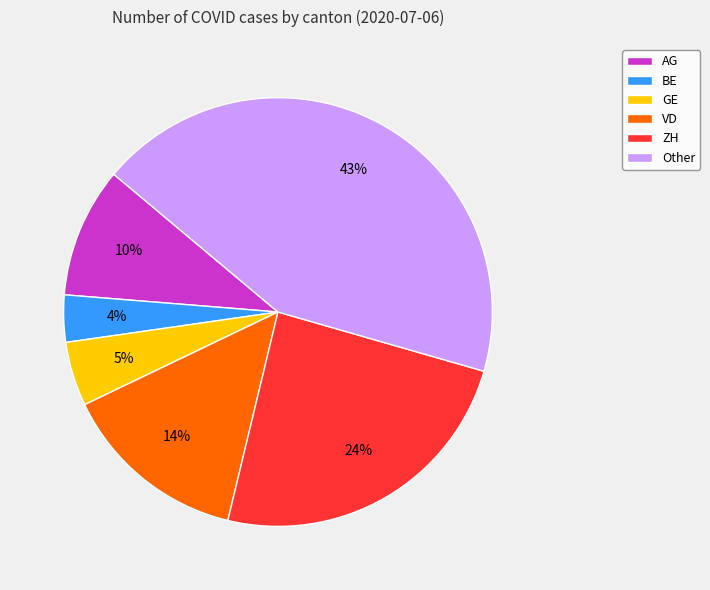

Rank the categories by value from highest to lowest.

Other, ZH, VD, AG, GE, BE